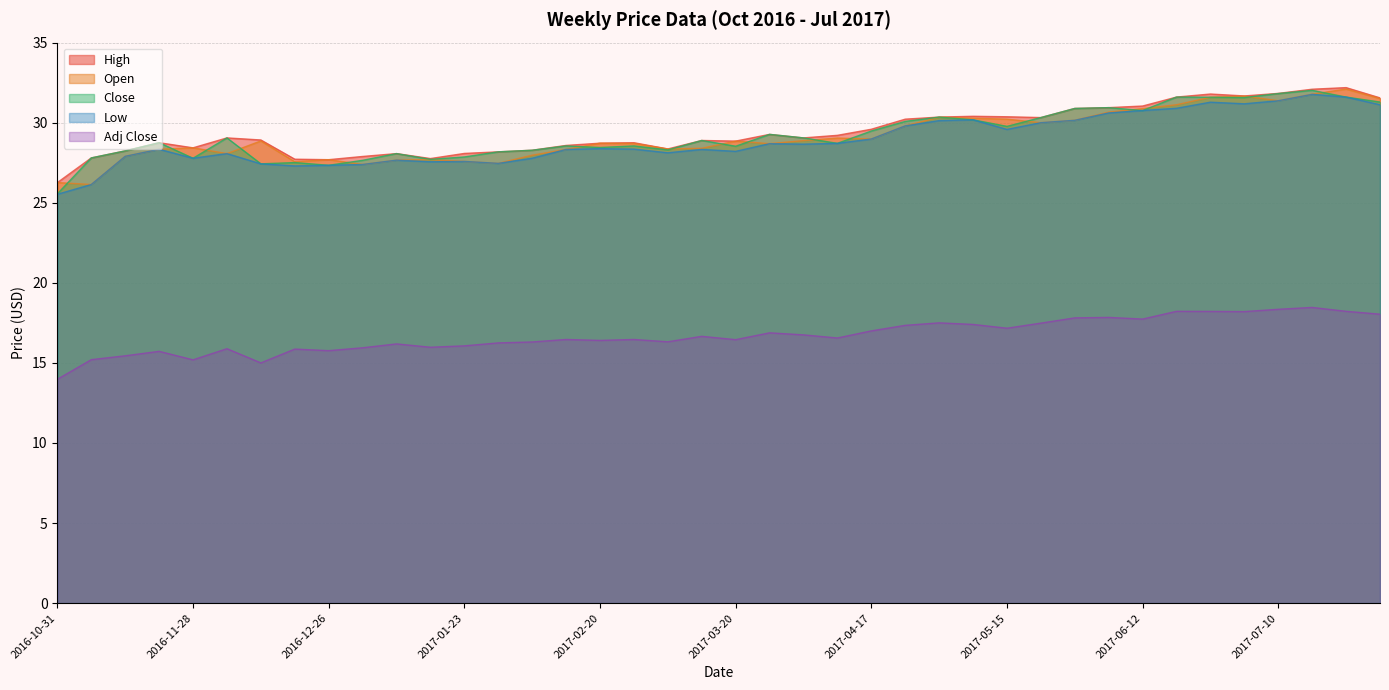

Which series has the largest range (max minus min)?

Close